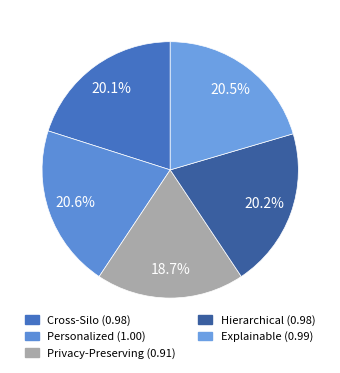

What is the change in value from Privacy-Preserving to Explainable?

+0.1